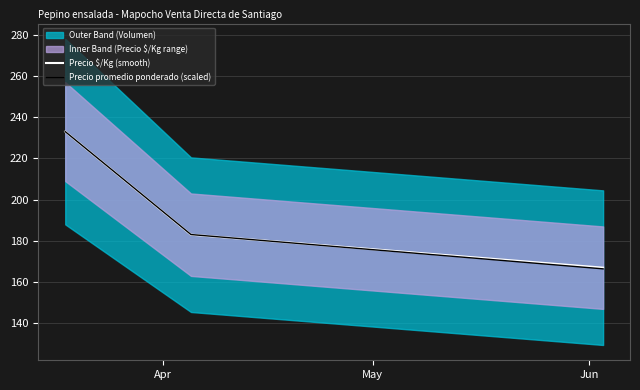

What is the minimum value for Precio $/Kg (smooth)?

167.0